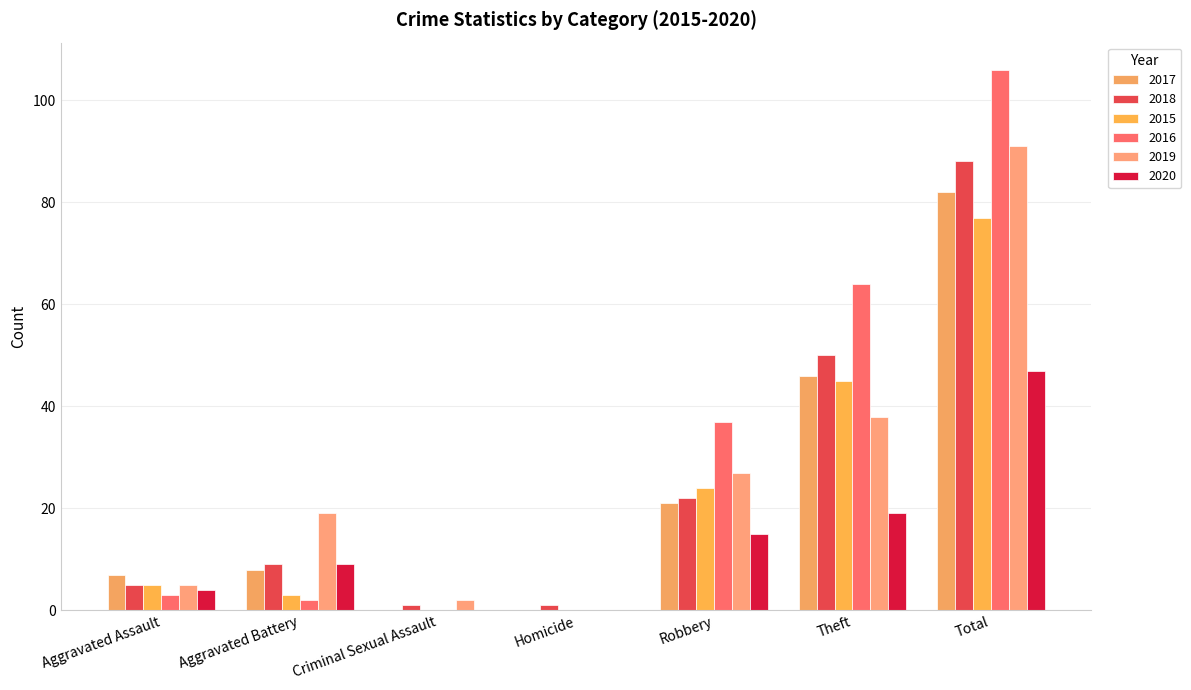

What is the value of the 2020 bar at the 6th from the left?

19